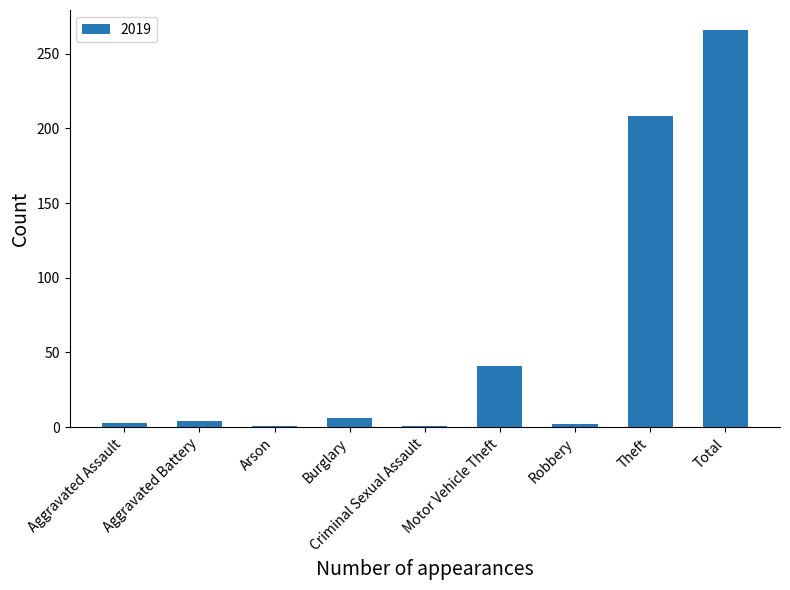

How many bars are there in total?

9